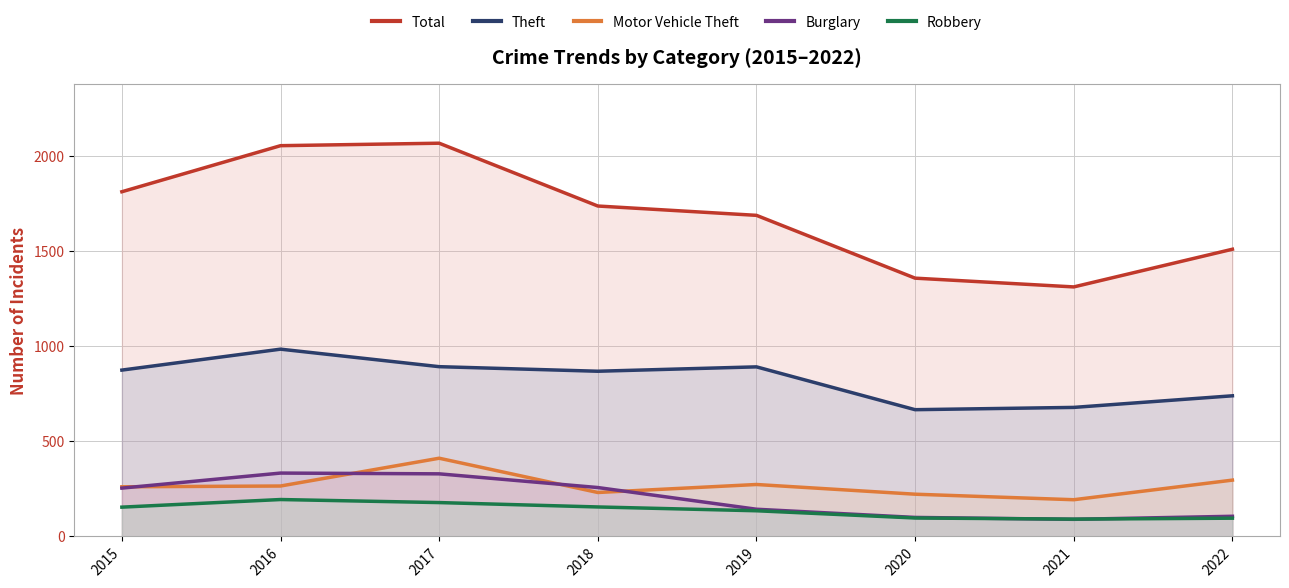

True or false: Motor Vehicle Theft and Total cross at least once.

False